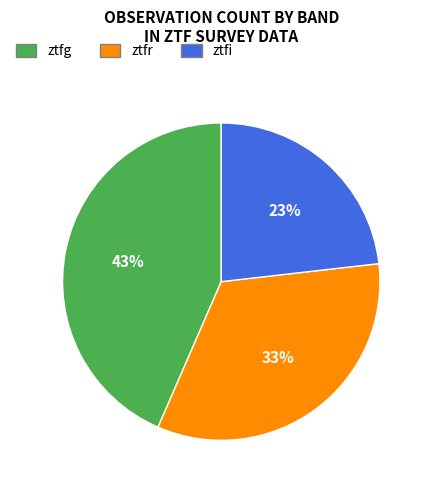

Count the number of slices in the pie.

3